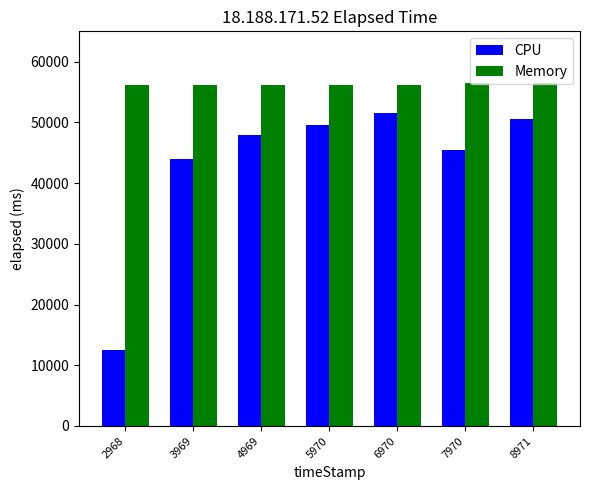

True or false: Memory has a value of 13461 at 3969.

False